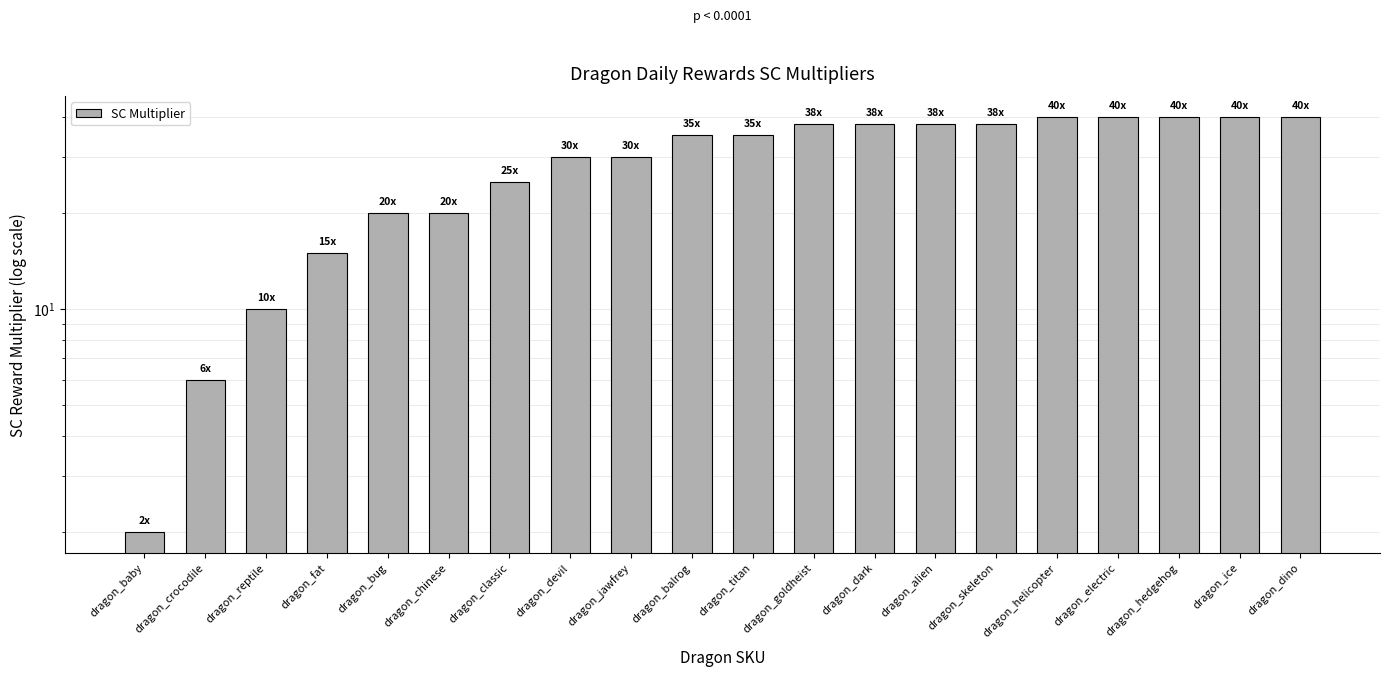

Which category has the lowest value across all series?

dragon_baby